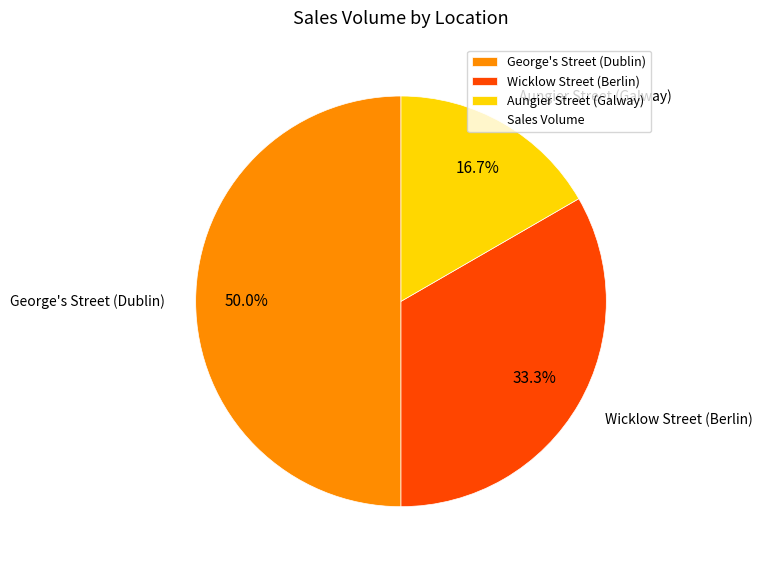

Does Wicklow Street (Berlin) represent more than half of the total?

No